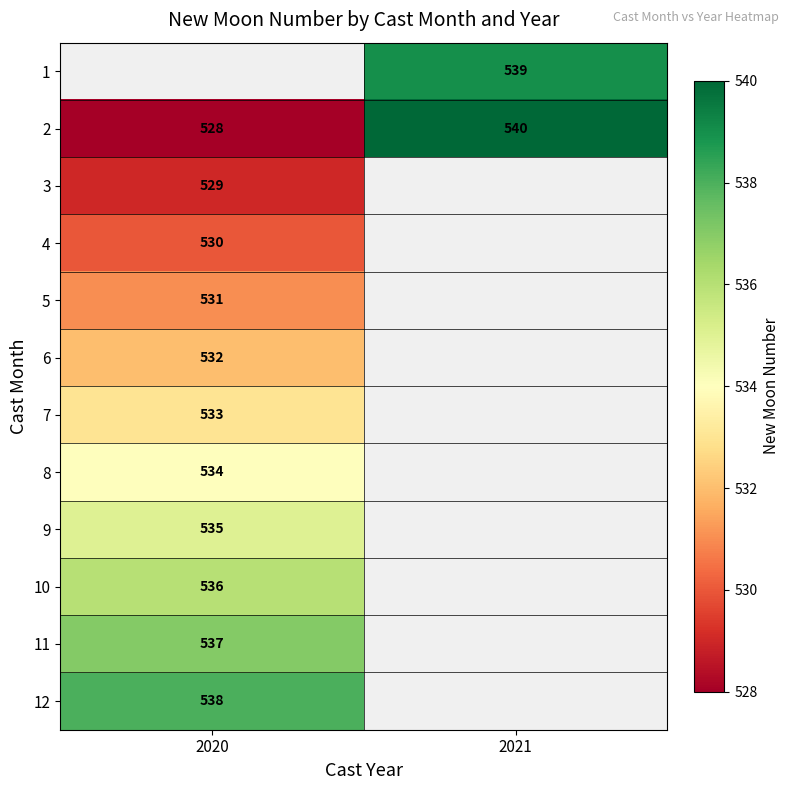

What is the smallest value displayed?

528.0